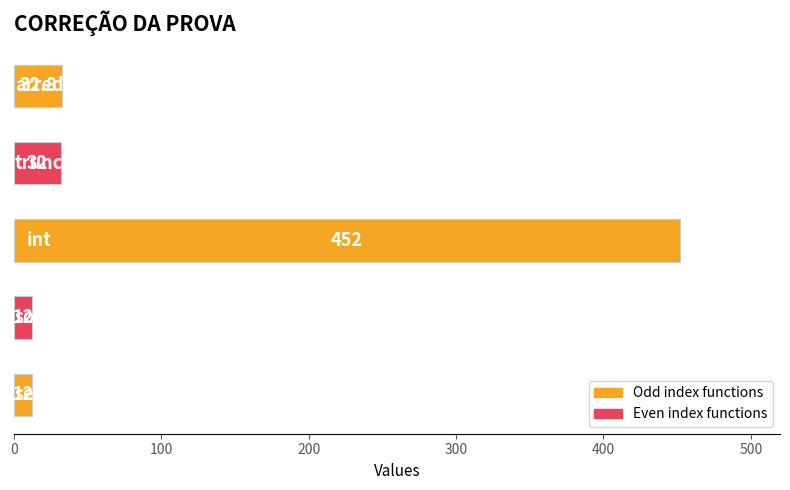

Are the bars horizontal?

Yes